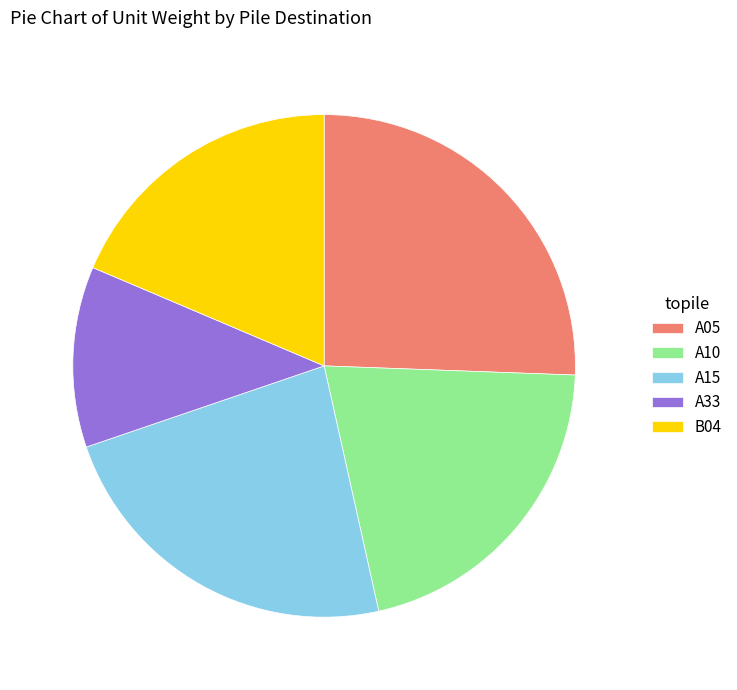

Combined, do A33 and B04 account for over 50%?

No